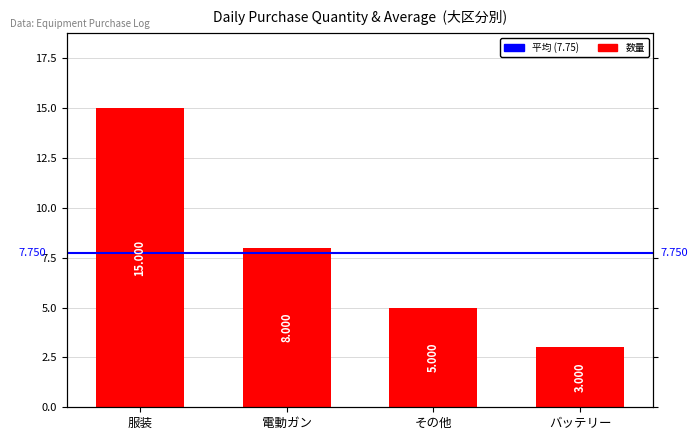

Does the chart contain stacked bars?

No